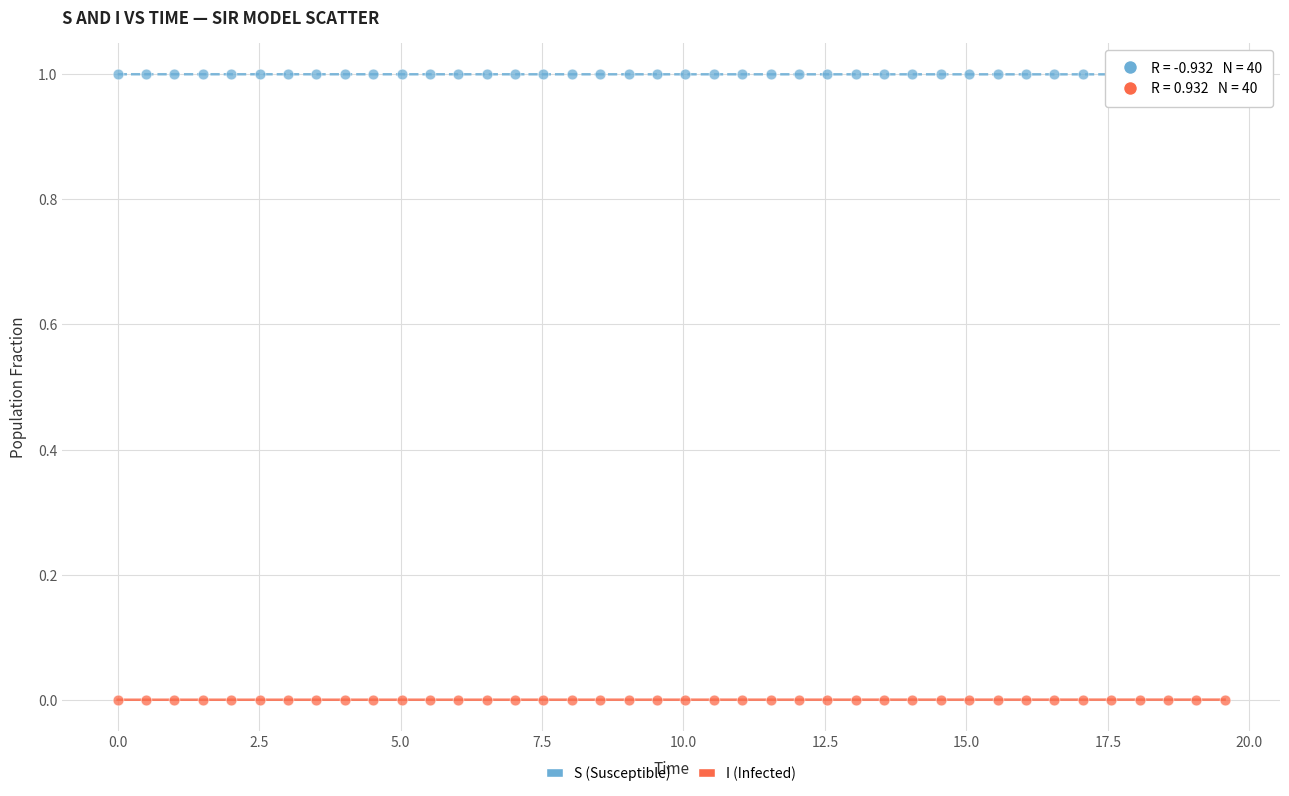

Which series reaches the maximum Y coordinate?

S (Susceptible)